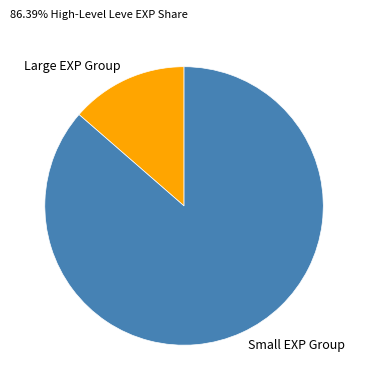

Which category accounts for the majority?

Small EXP Group